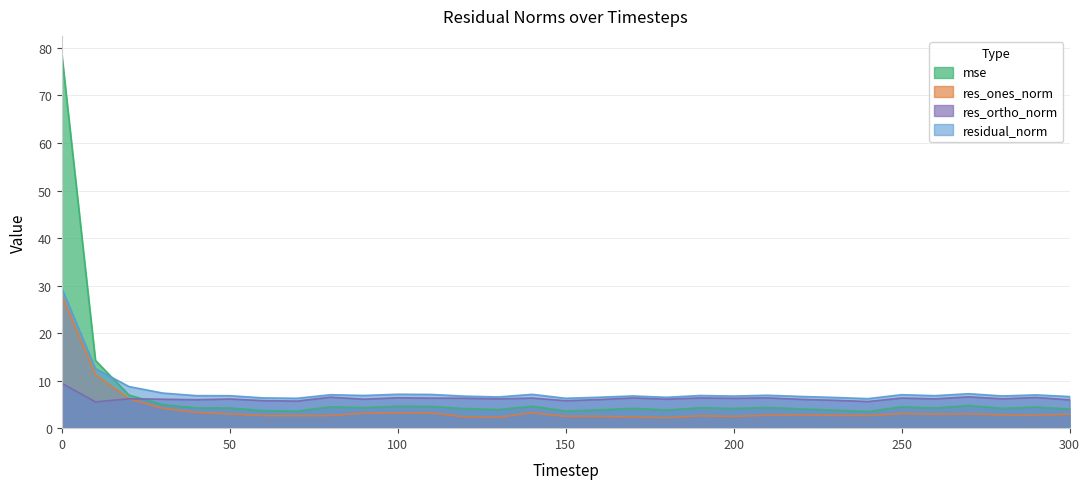

What is the minimum value for mse?

3.5